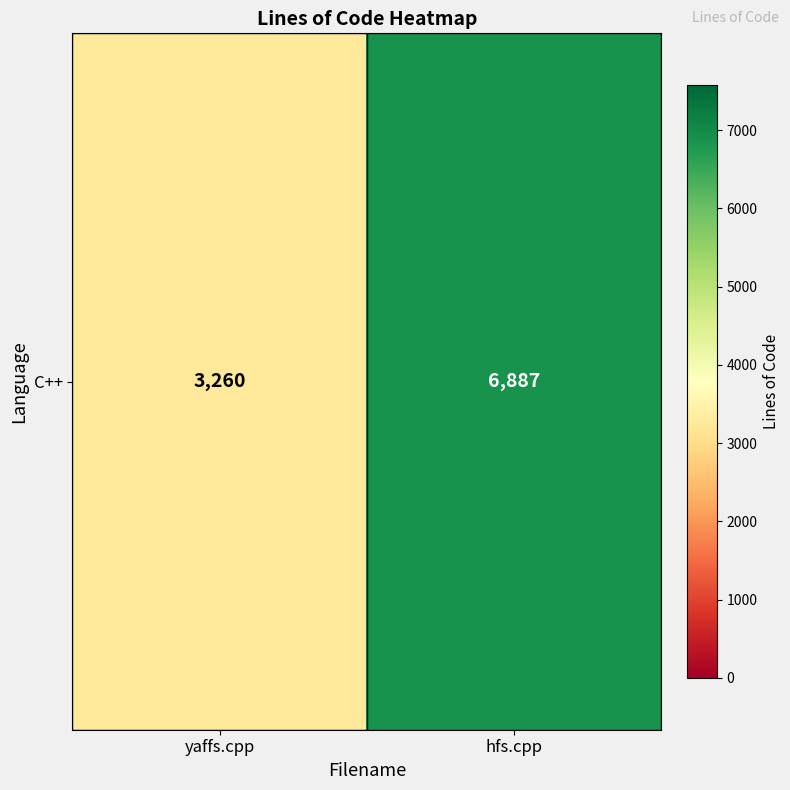

List the labels in order of value, smallest first.

yaffs.cpp, hfs.cpp